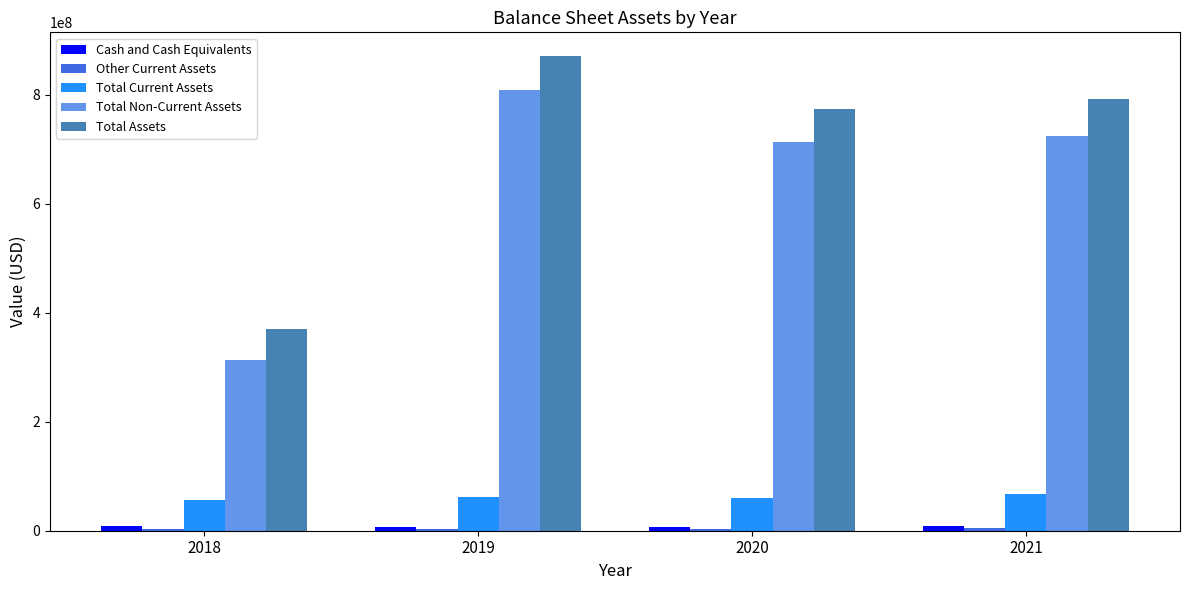

Are the bars grouped side by side (vs. stacked)?

Yes